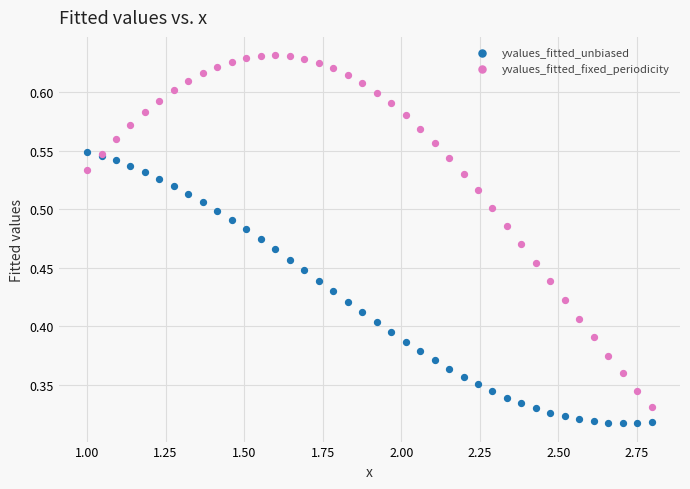

Which series reaches the maximum Y coordinate?

yvalues_fitted_fixed_periodicity